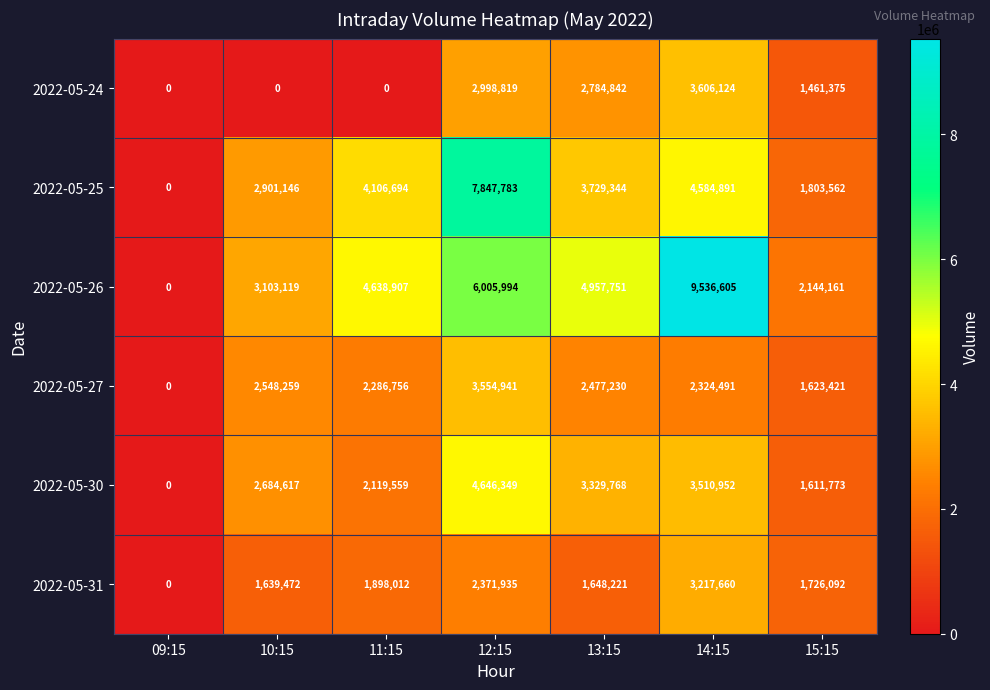

The 2022-05-24 series shows 1461375 at 15:15. True or false?

True